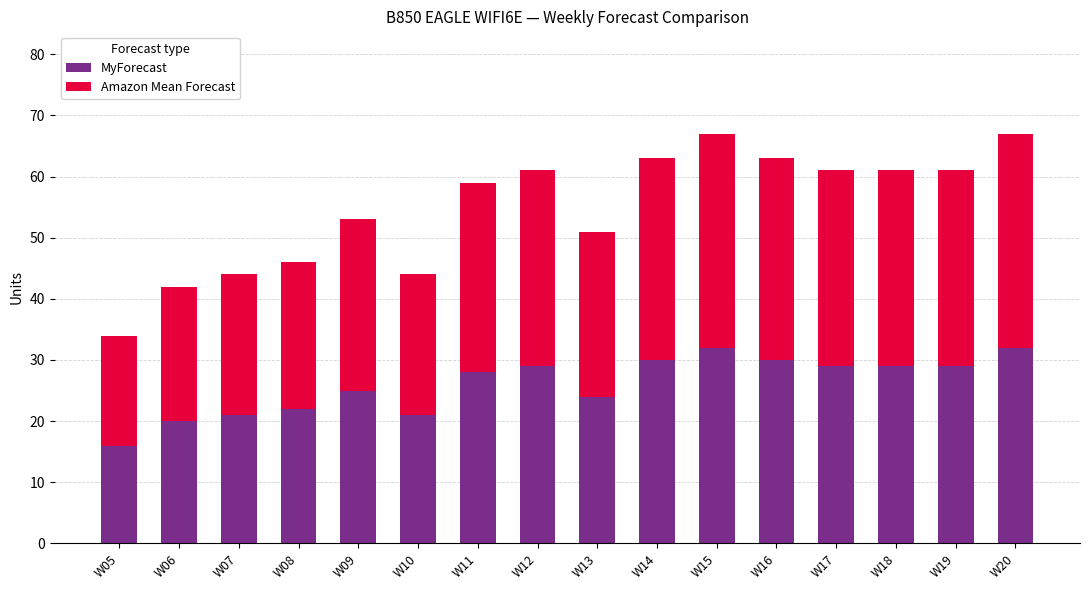

What is the total value across all series at W10?

44